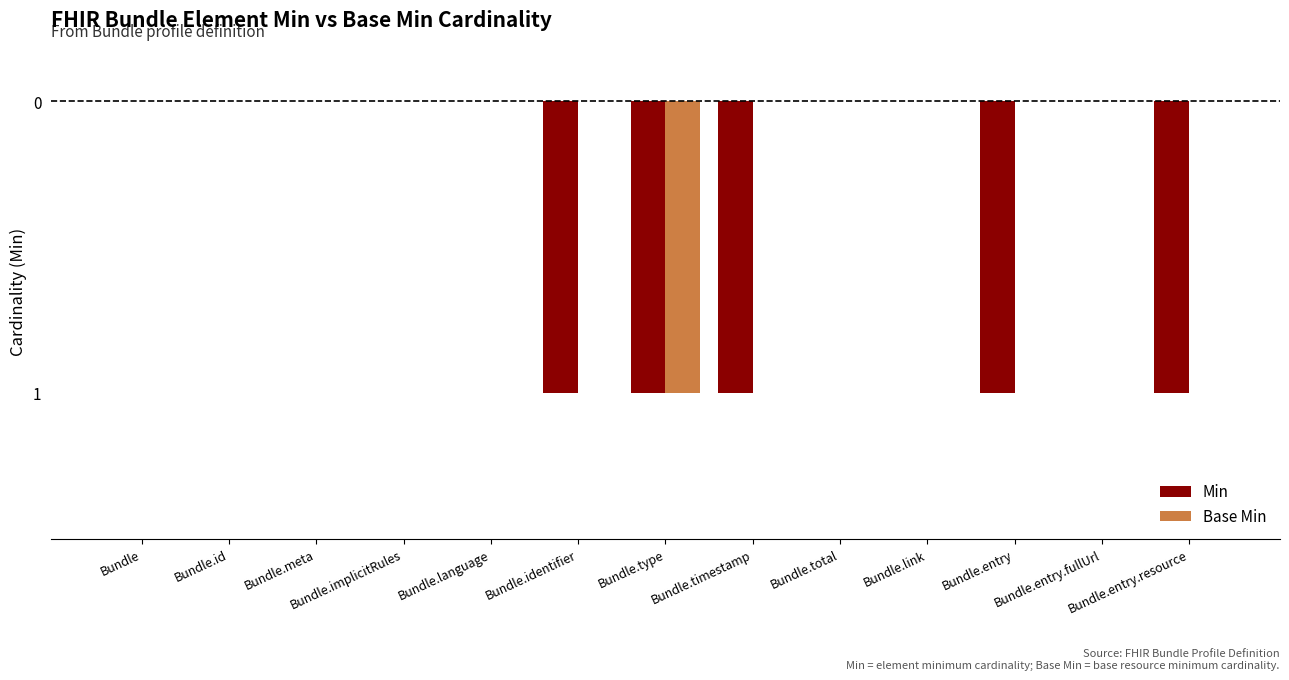

What are all the series names shown in the legend?

Min, Base Min